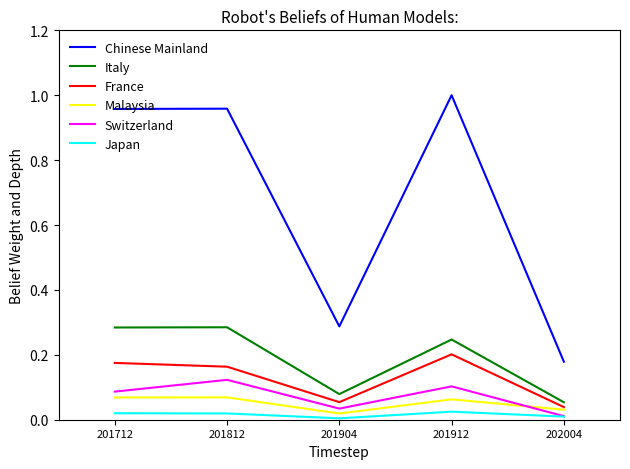

What are all the series names shown in the legend?

Chinese Mainland, Italy, France, Malaysia, Switzerland, Japan